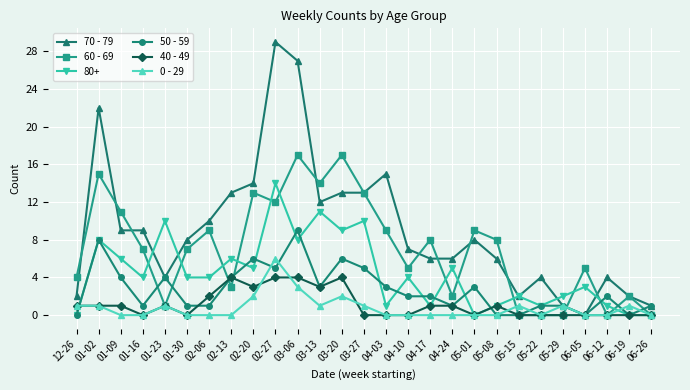

What is the greatest value displayed?

29